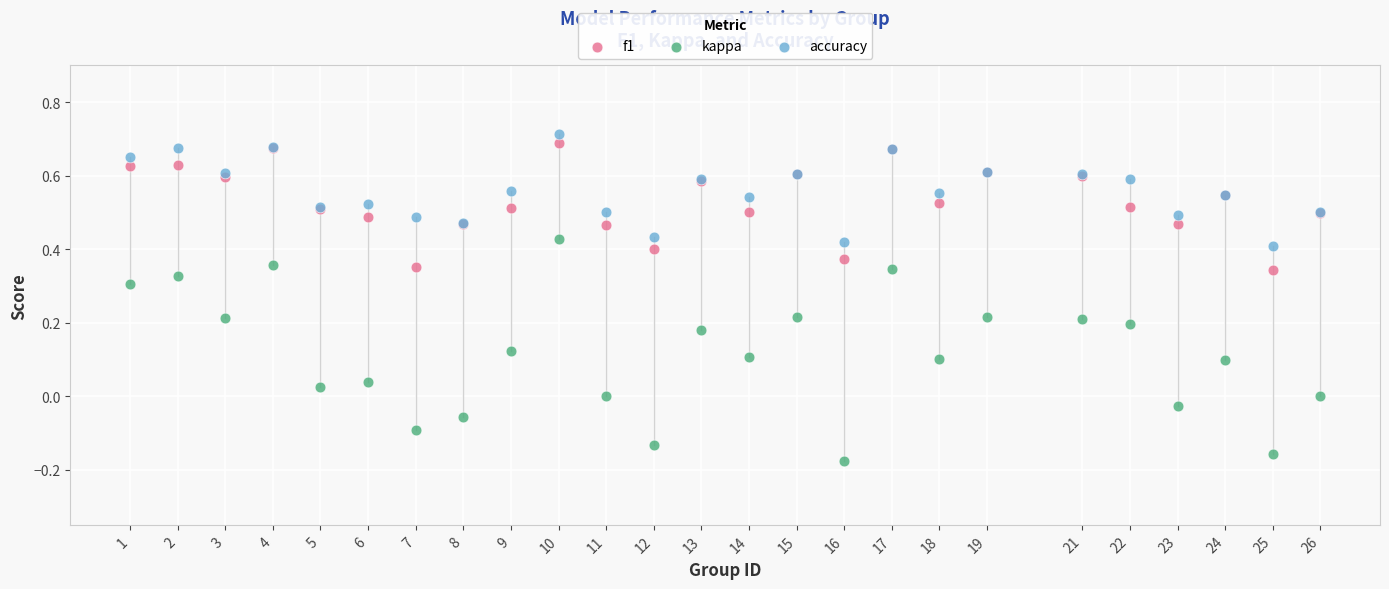

Which series has the widest spread of Y values?

kappa